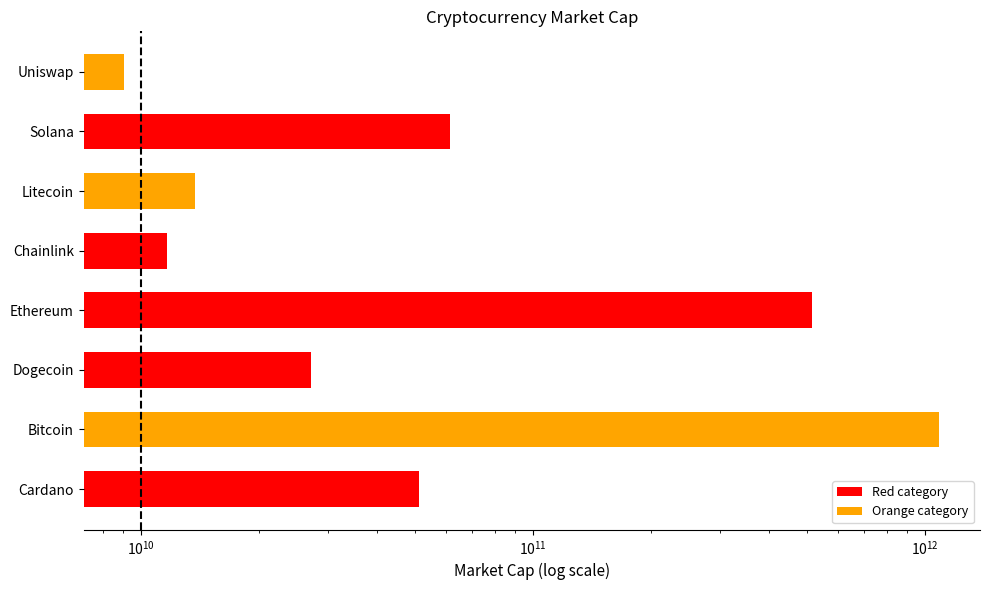

Reading right to left, what are all the values shown in this chart?

9089271458	61379464080	13784596723	11660298107	514562406074	27229141627	1087153649468	51207175924